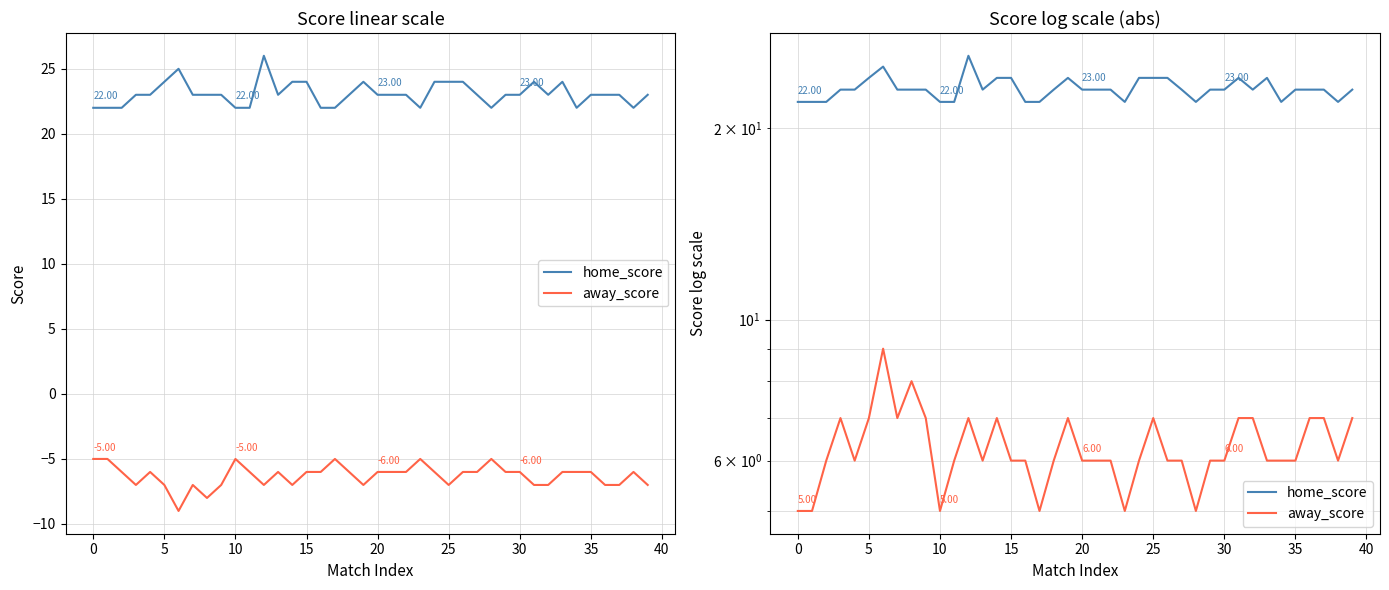

How many interior local valleys does the away_score series have?

8